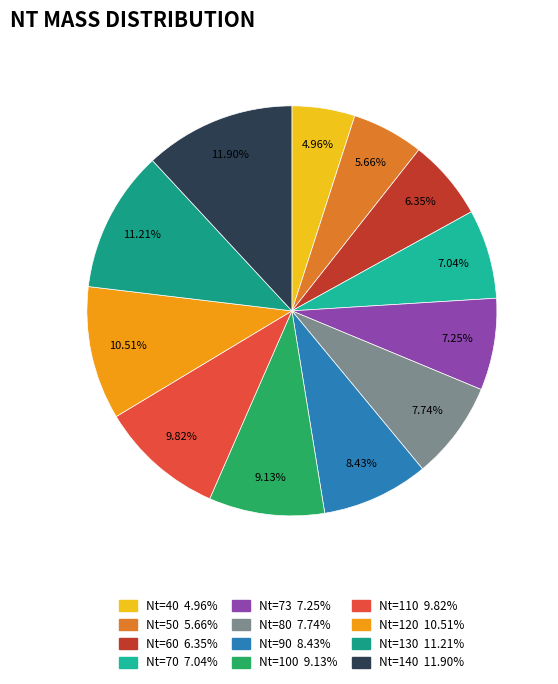

Which slice is the largest?

140